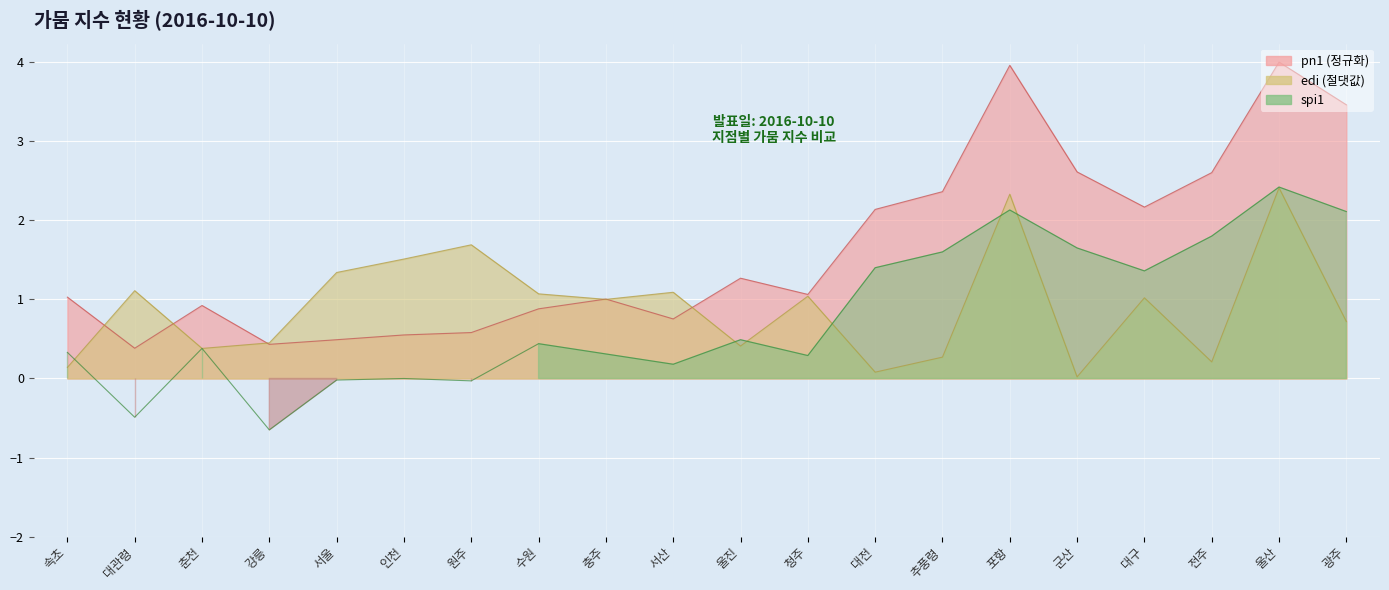

What is the difference between the second highest and second lowest values in the spi1 series?

2.6